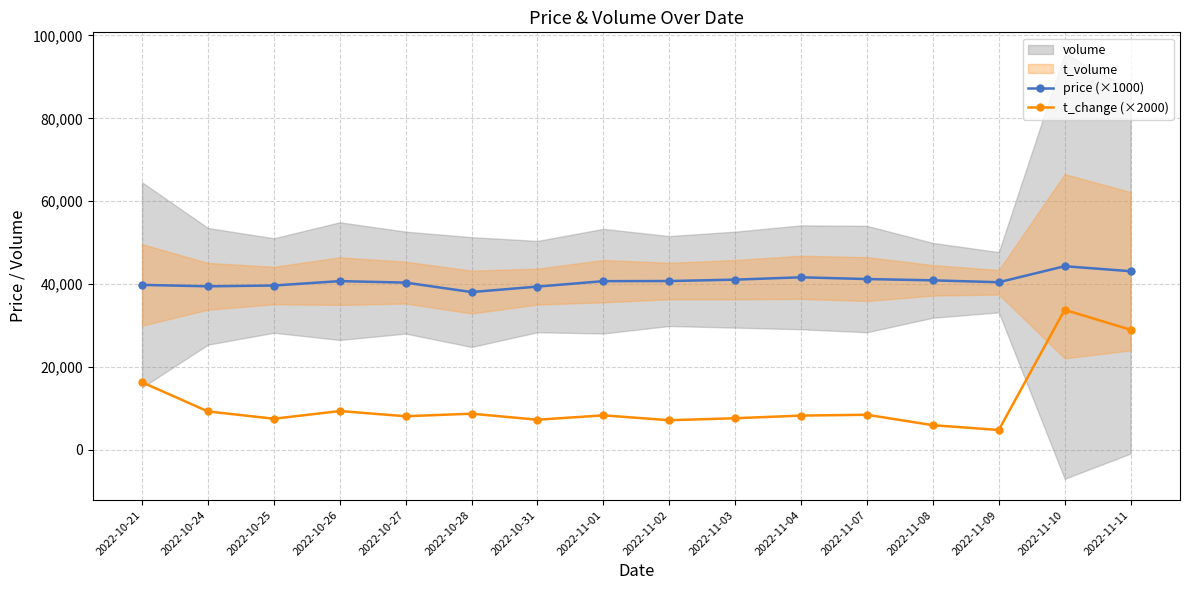

Reading left to right, transcribe all the data shown in this chart.

price (×1000): 2022-10-21=39800	2022-10-24=39460	2022-10-25=39650	2022-10-26=40710	2022-10-27=40350	2022-10-28=38070	2022-10-31=39390	2022-11-01=40700	2022-11-02=40730	2022-11-03=41070	2022-11-04=41630	2022-11-07=41210	2022-11-08=40900	2022-11-09=40440	2022-11-10=44310	2022-11-11=43100
t_change (×2000): 2022-10-21=16300	2022-10-24=9260	2022-10-25=7500	2022-10-26=9360	2022-10-27=8100	2022-10-28=8720	2022-10-31=7260	2022-11-01=8320	2022-11-02=7140	2022-11-03=7620	2022-11-04=8260	2022-11-07=8460	2022-11-08=5940	2022-11-09=4780	2022-11-10=33780	2022-11-11=28980